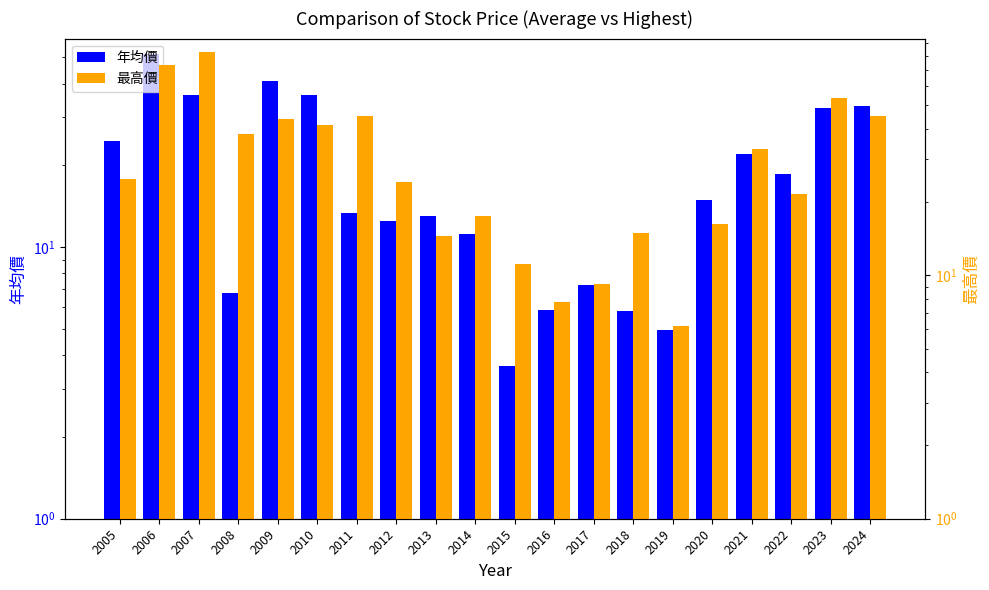

Is it true that 最高價 equals 11.2 at 2015?

True